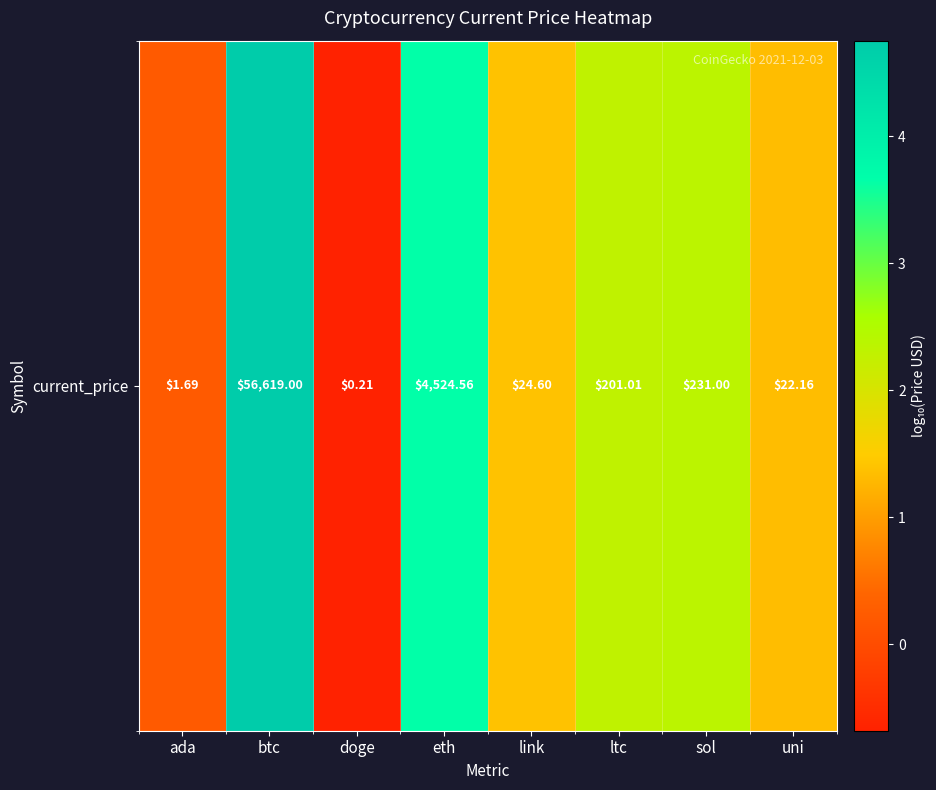

Reading left to right, extract all data points from this chart.

0.2	4.8	-0.7	3.7	1.4	2.3	2.4	1.3